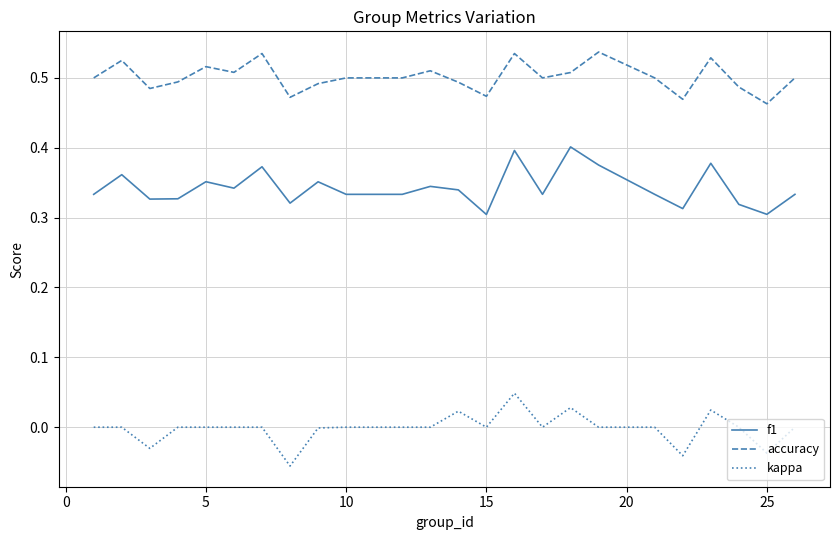

What are all the series names shown in the legend?

f1, accuracy, kappa